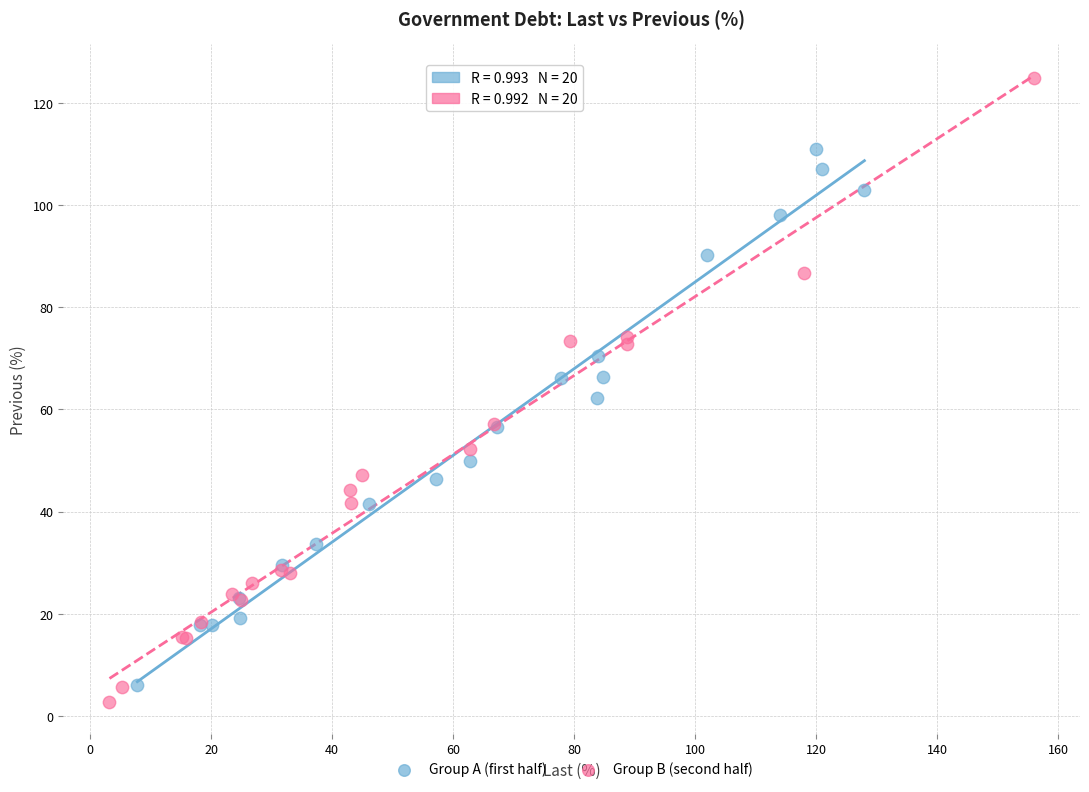

Which series contains the lowest Y value?

Group B (second half)